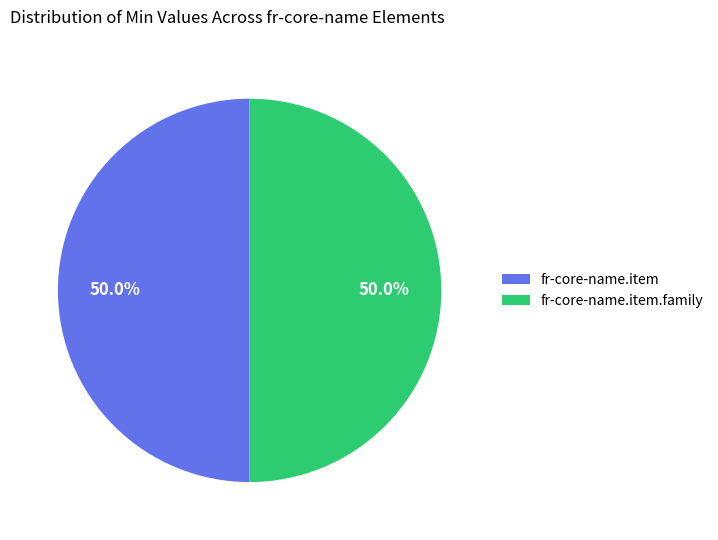

What is the ratio of the value at fr-core-name.item.family to the value at fr-core-name.item?

1.0